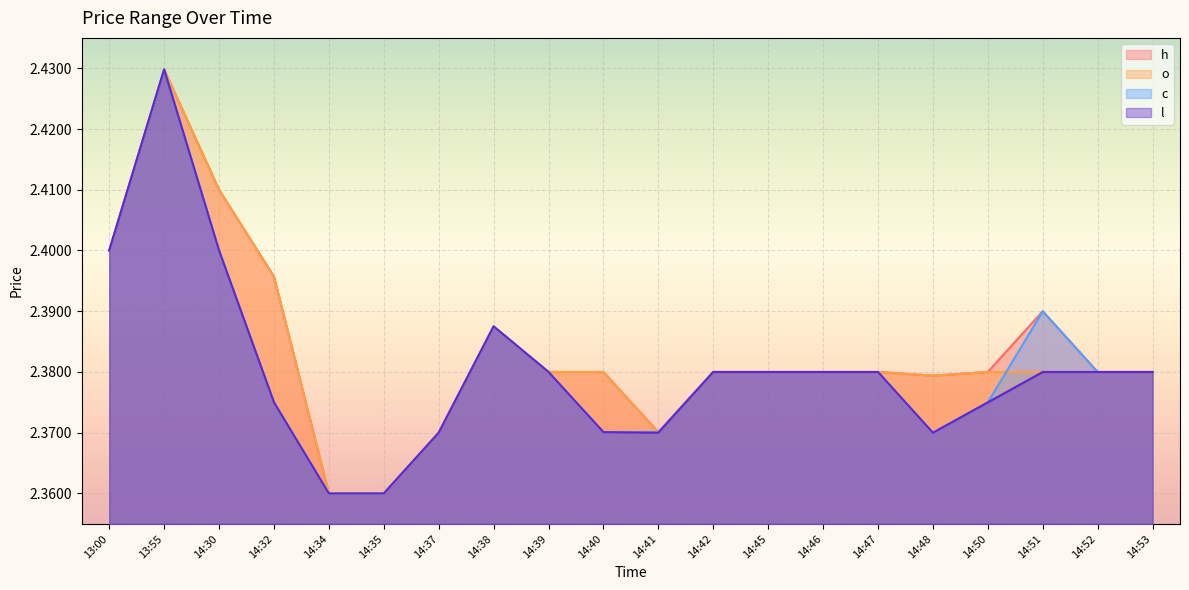

How many interior local peaks does the o series have?

2